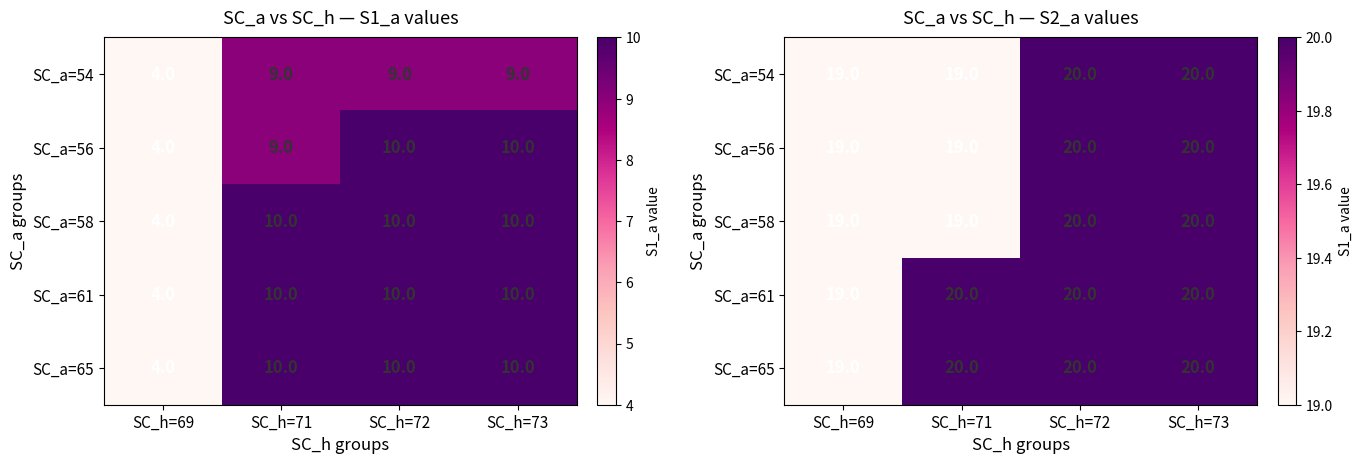

What is the total value across all series at SC_h=69?

95